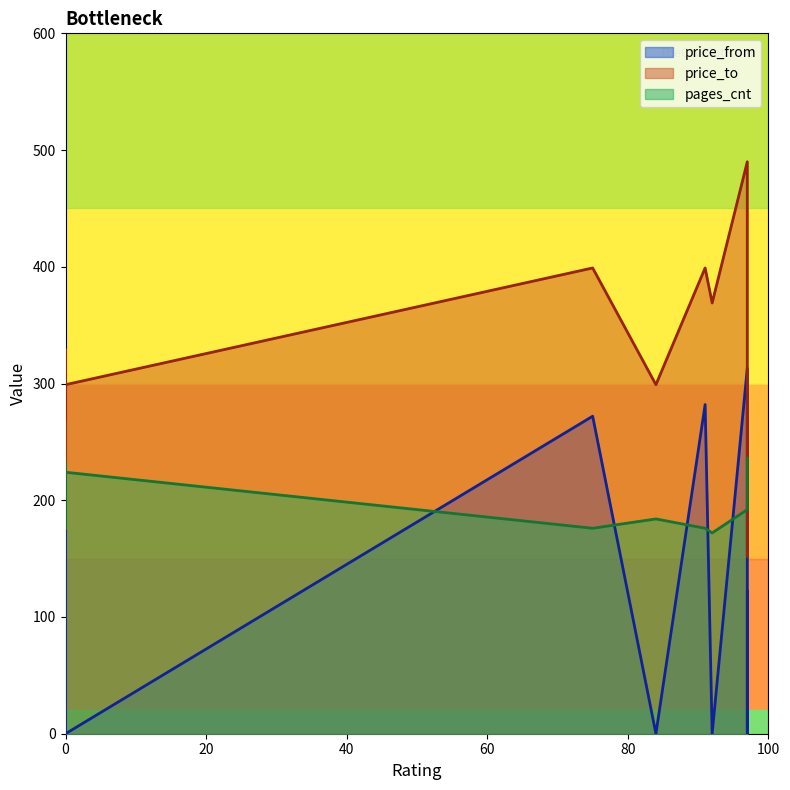

The pages_cnt series shows 176 at 0. True or false?

True